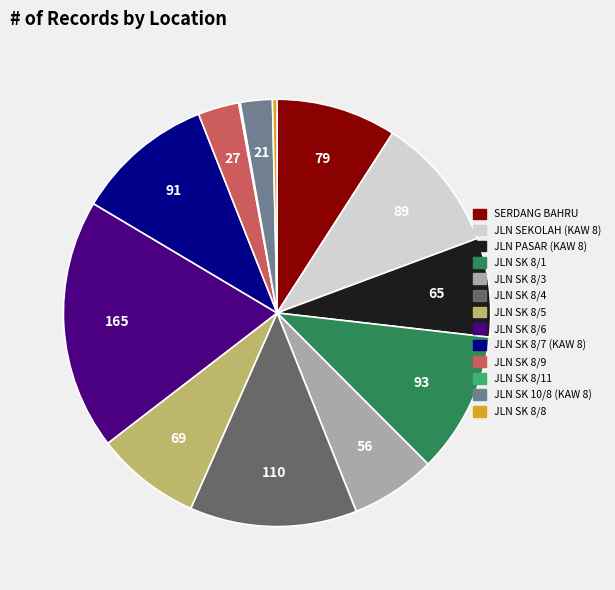

Is there any slice that represents more than half of the pie?

No